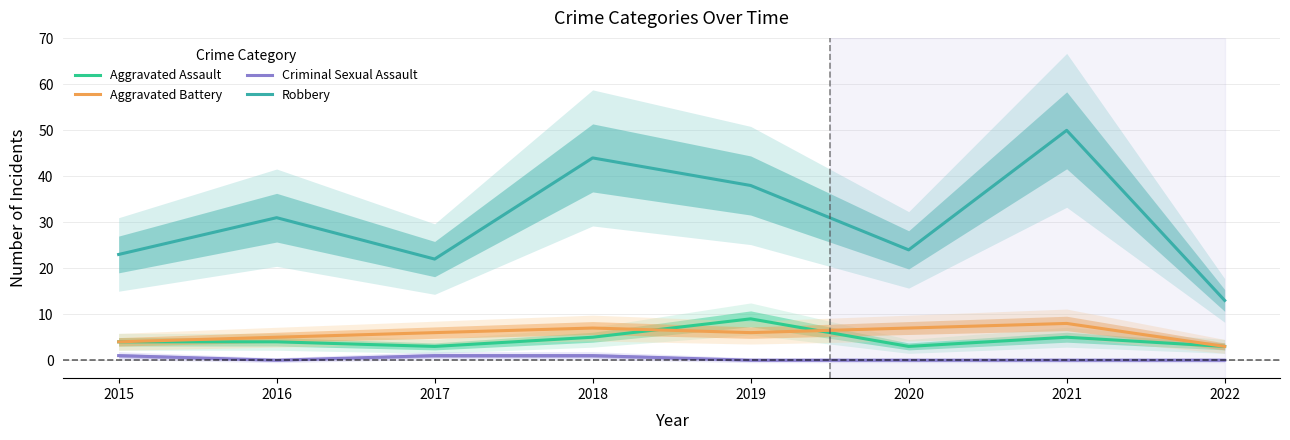

At which category does the chart reach its peak across all series?

2021